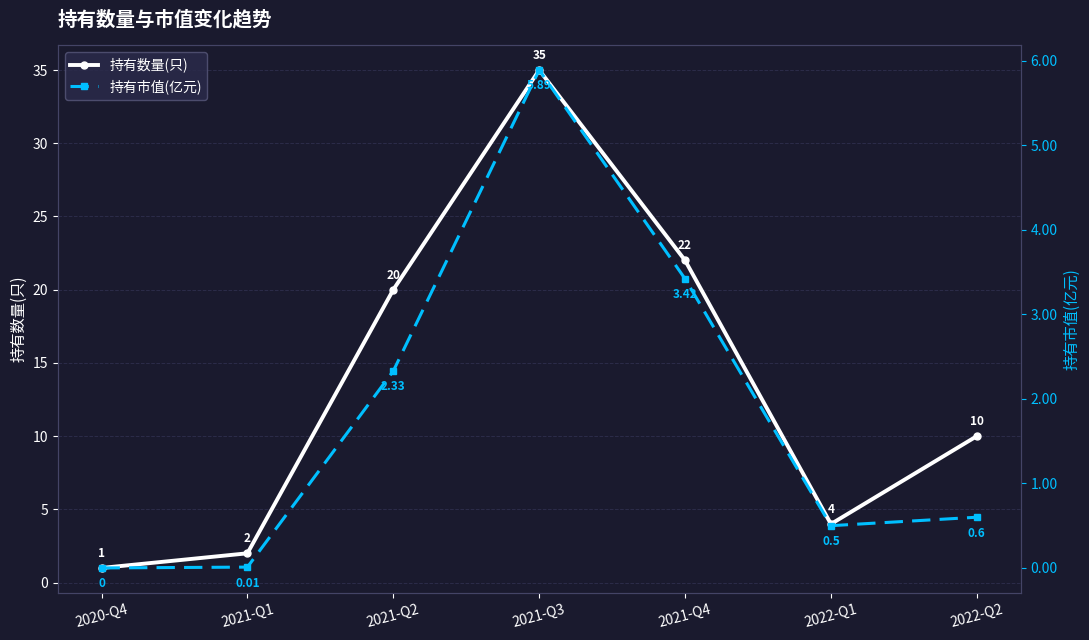

The value of 持有数量(只) at 2022-Q1 is 2.4. True or false?

False